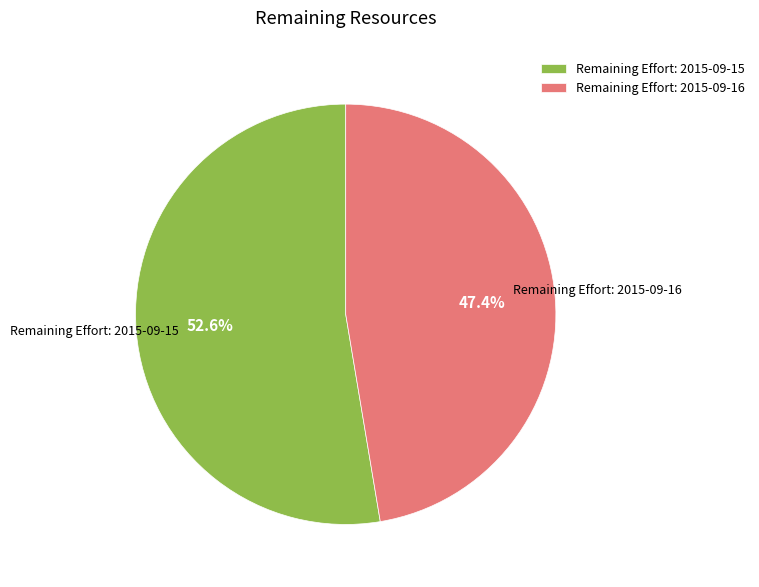

How much of the chart is everything except Remaining Effort: 2015-09-16?

52.6%